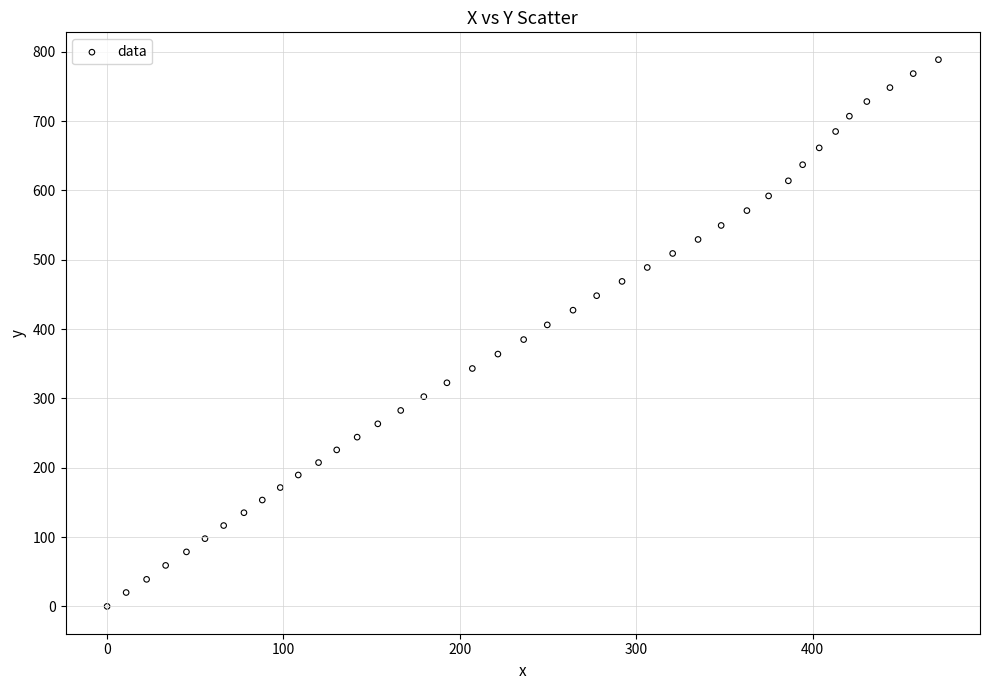

What is the range of X values (max minus min)?

471.4